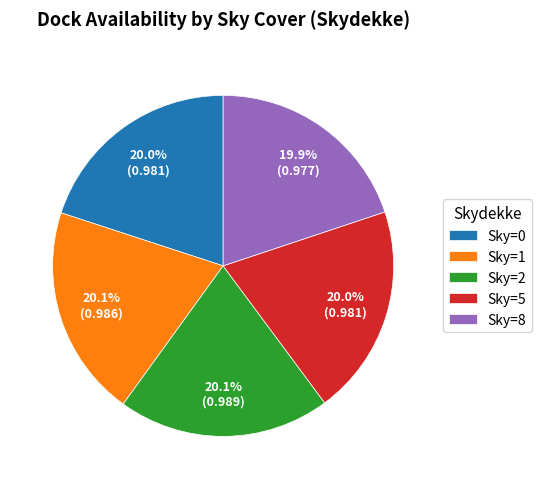

How much of the chart is everything except Sky=8?

80.1%